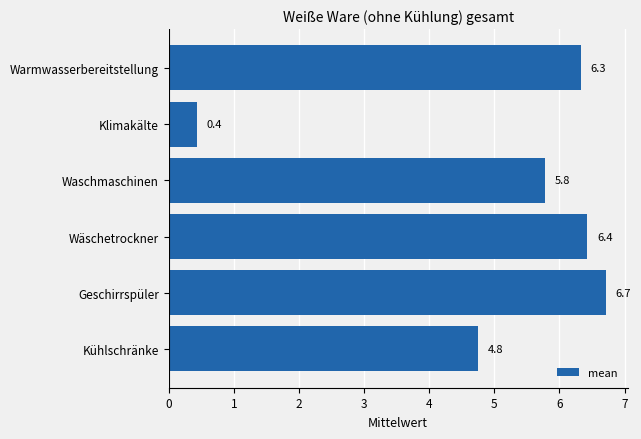

Does the chart contain stacked bars?

No